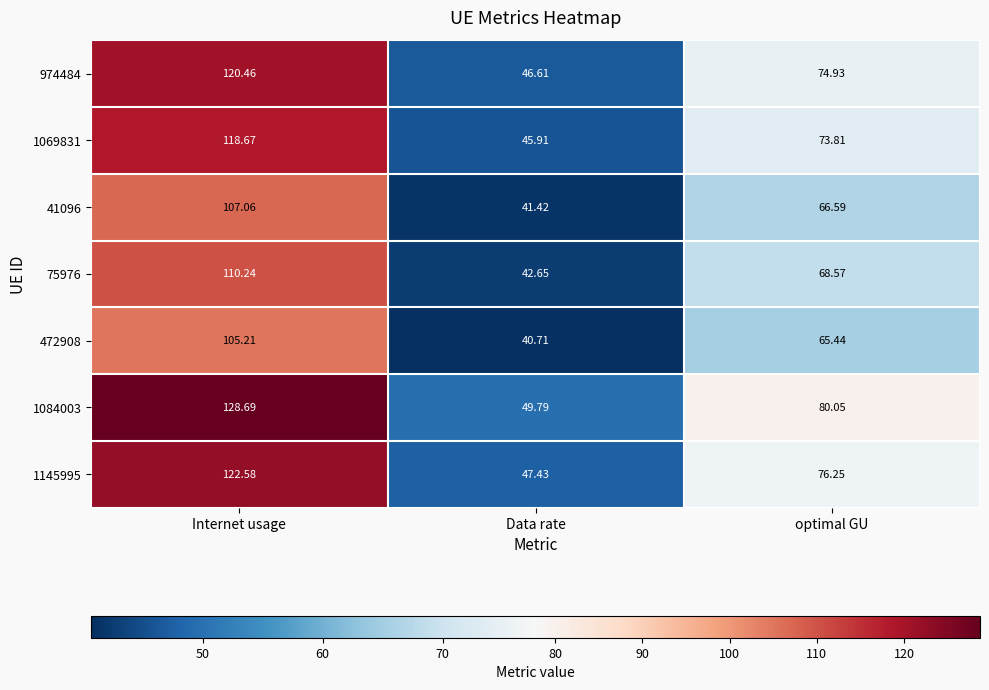

List the labels in order of 974484 value, largest first.

Internet usage, optimal GU, Data rate